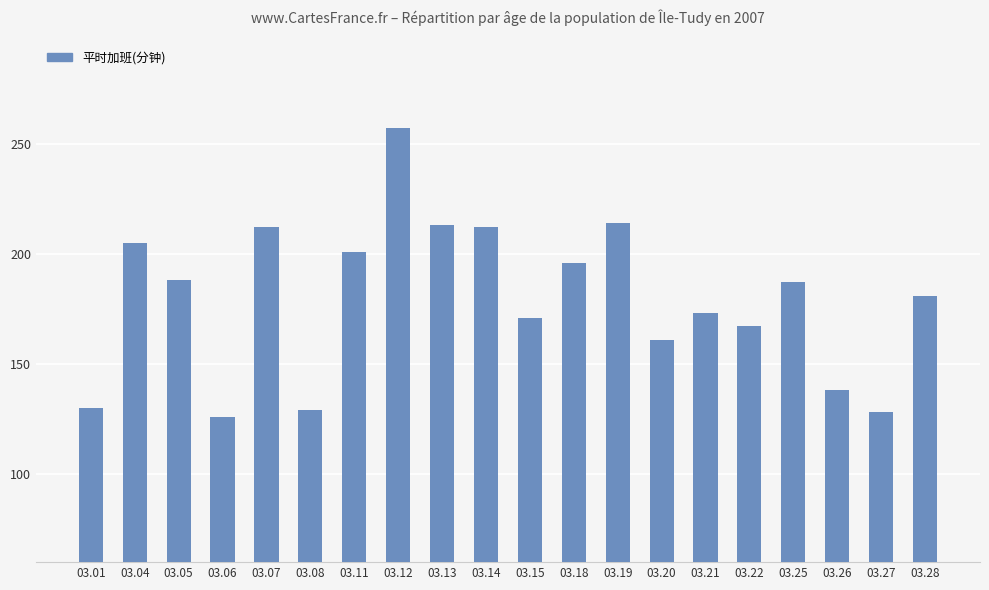

At which label does the data first exceed 187?

03.04